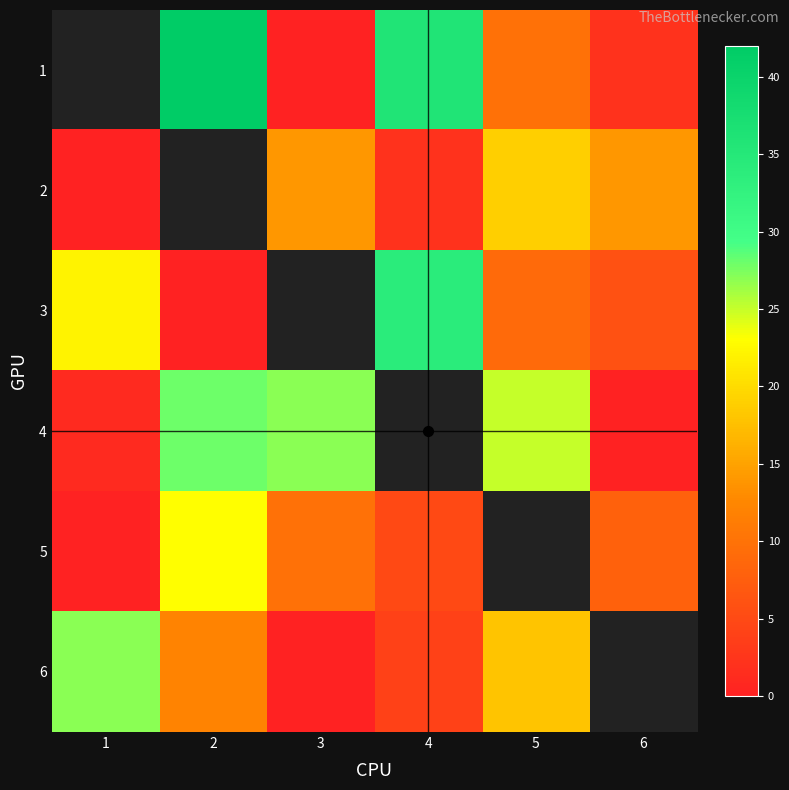

Count the number of data series in this chart.

6